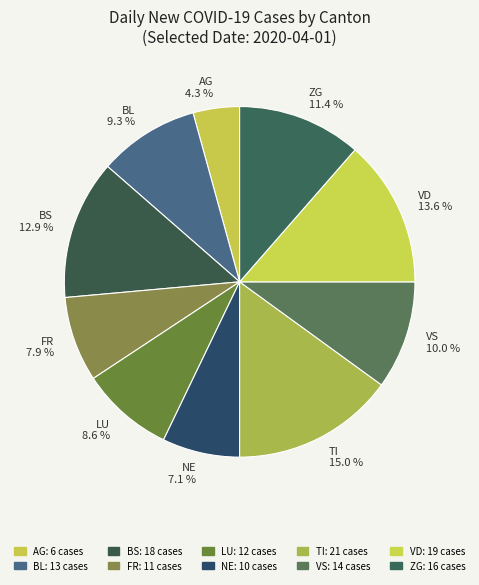

The FR slice represents 8% of the pie. True or false?

True